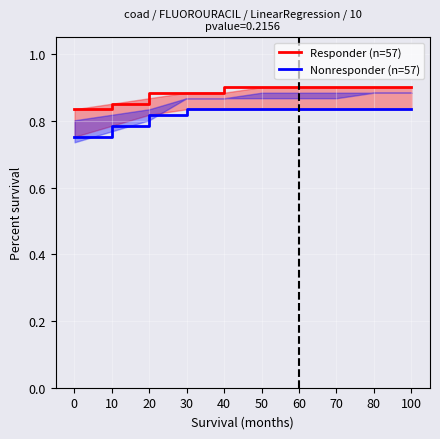

Reading right to left, extract all data points from this chart.

Responder (n=57): 100=0.9	80=0.9	70=0.9	60=0.9	50=0.9	40=0.9	30=0.9	20=0.9	10=0.9	0=0.8
Nonresponder (n=57): 100=0.8	80=0.8	70=0.8	60=0.8	50=0.8	40=0.8	30=0.8	20=0.8	10=0.8	0=0.8